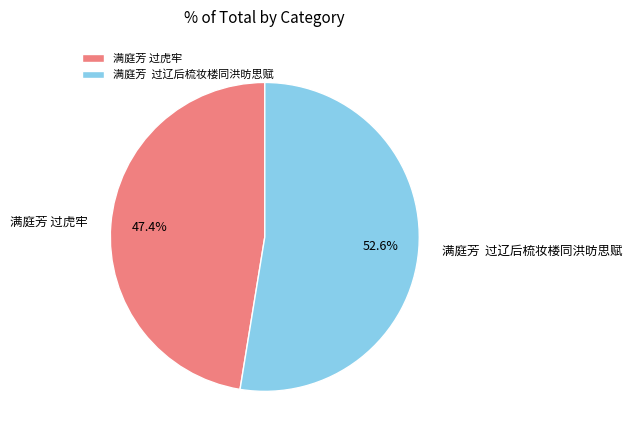

Rank the categories by value from highest to lowest.

满庭芳 过辽后梳妆楼同洪昉思赋, 满庭芳 过虎牢